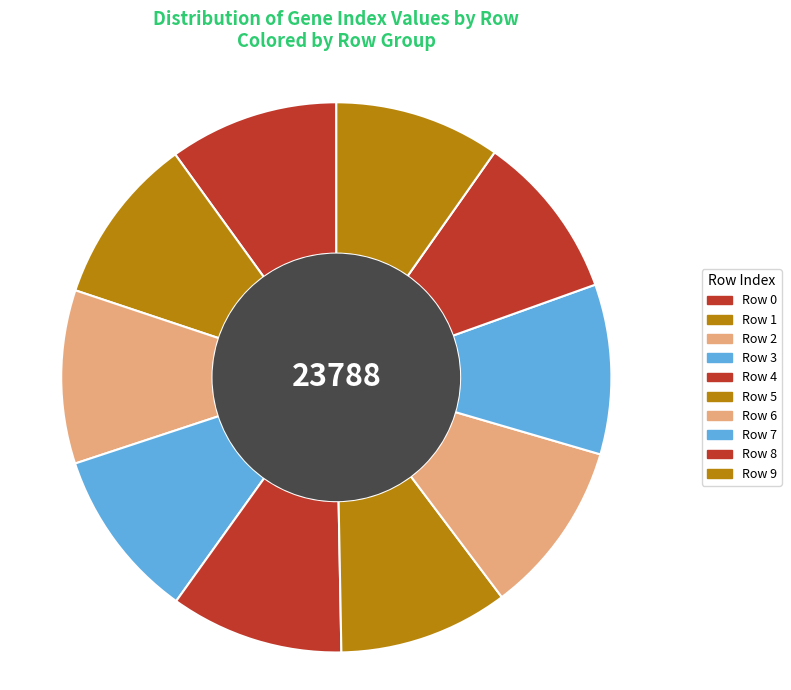

How many slices are in this pie chart?

10